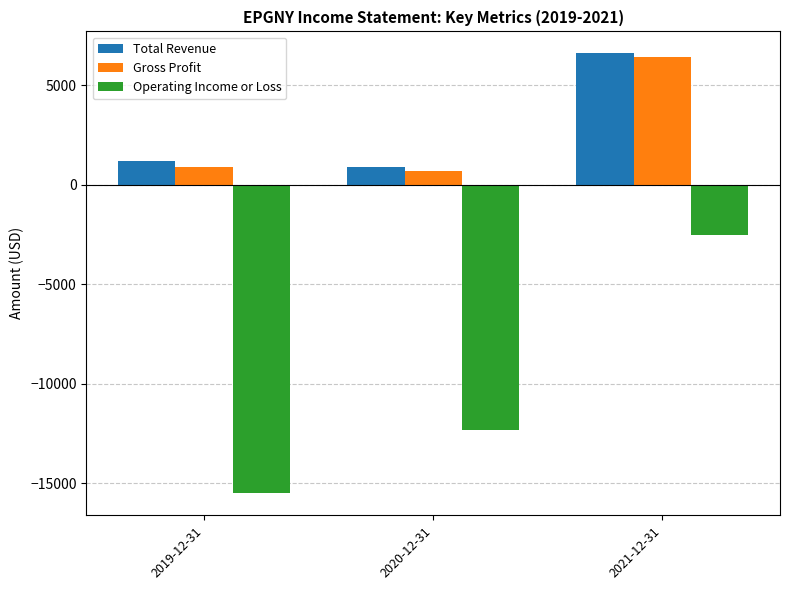

What is the label of the 3rd bar from the left?

2021-12-31